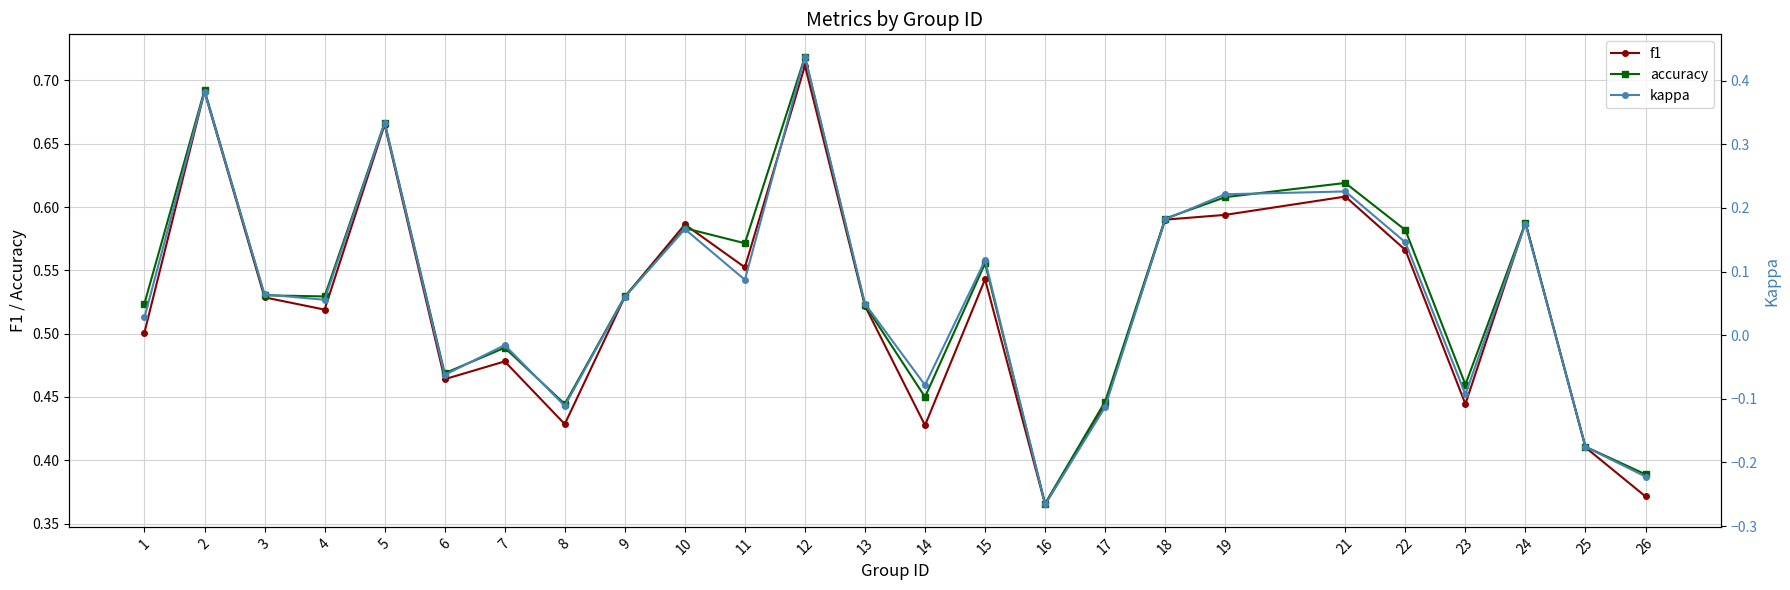

True or false: kappa has more than 0 interior local peaks.

True